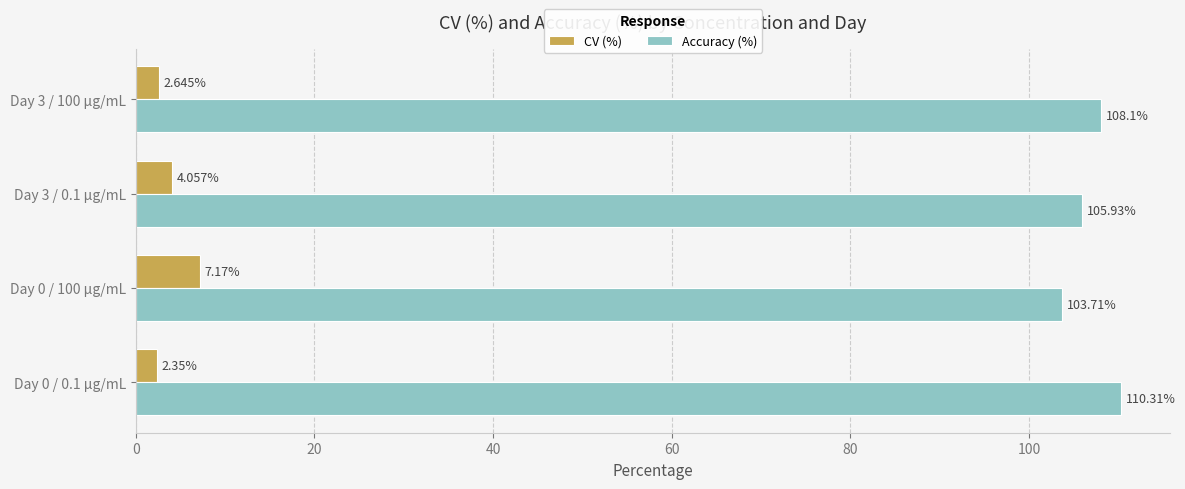

What is the difference between the second highest and minimum values in the Accuracy (%) series?

4.4